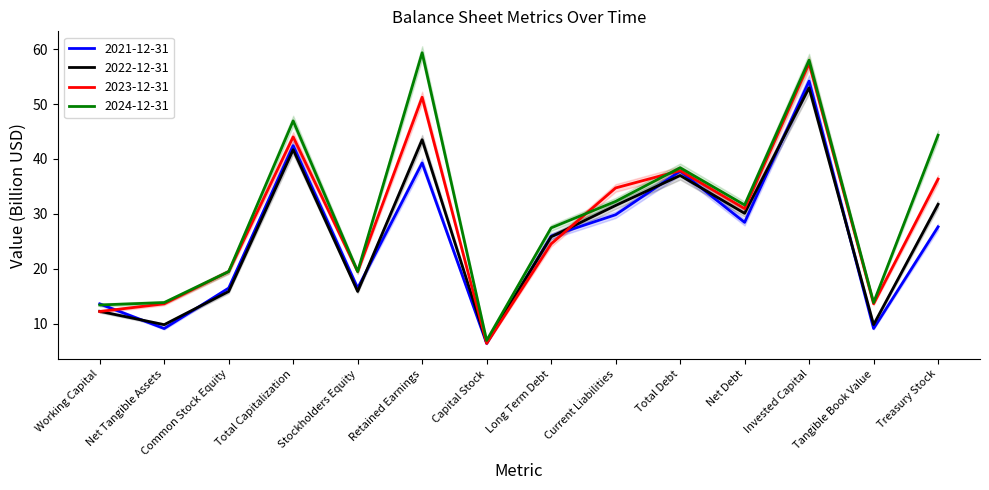

What position from the left is Working Capital?

1